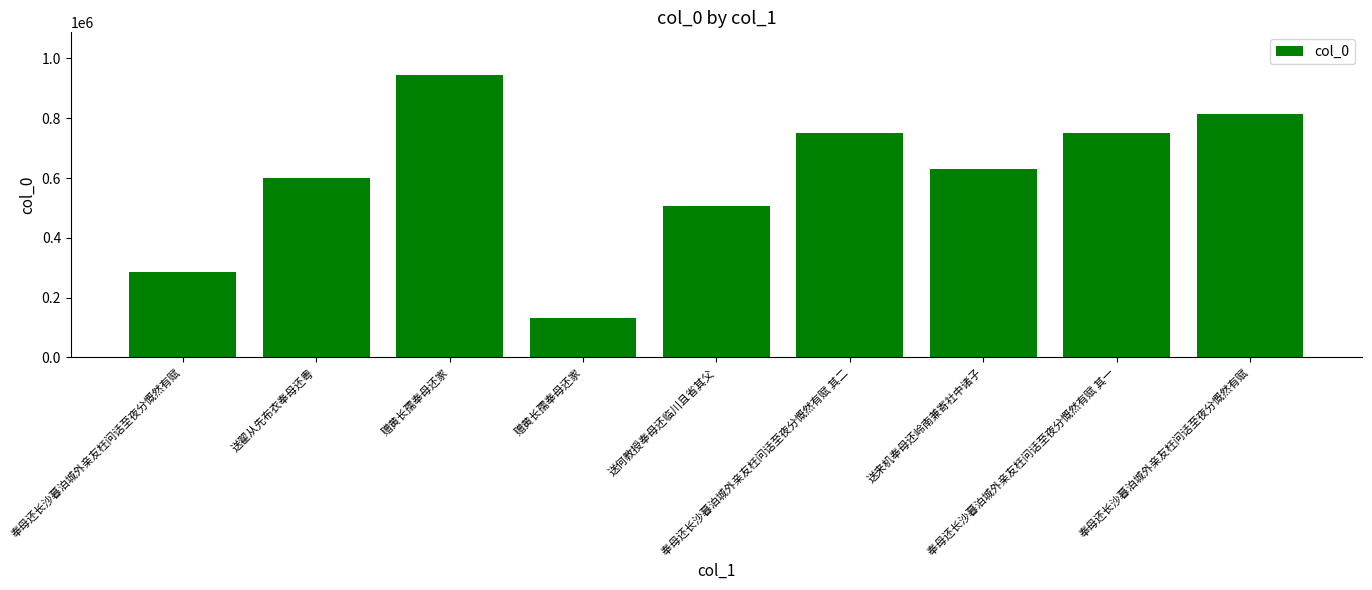

Reading right to left, transcribe all the data shown in this chart.

813511	751672	630941	751673	507403	131164	945497	600337	284695